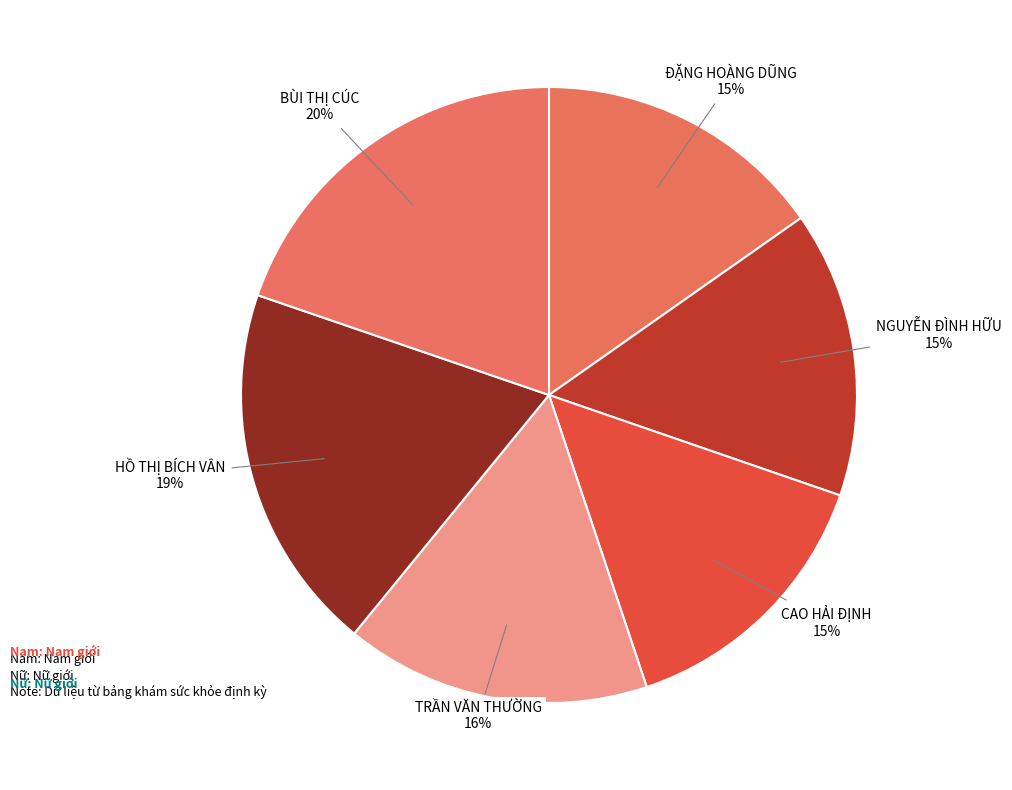

Between CAO HẢI ĐỊNH and BÙI THỊ CÚC, which is larger?

BÙI THỊ CÚC